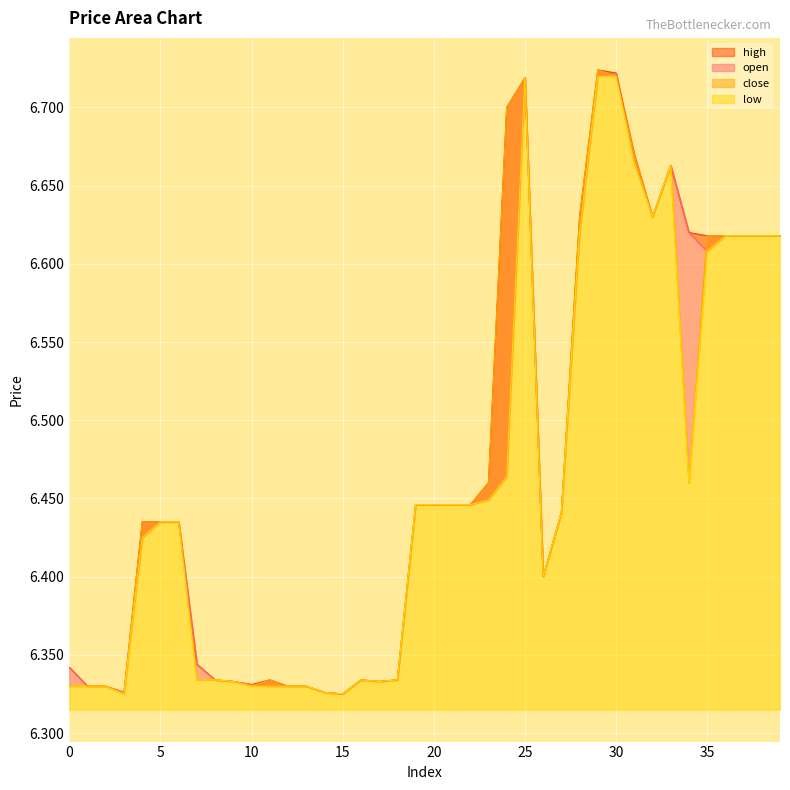

True or false: high and close intersect in this chart.

False